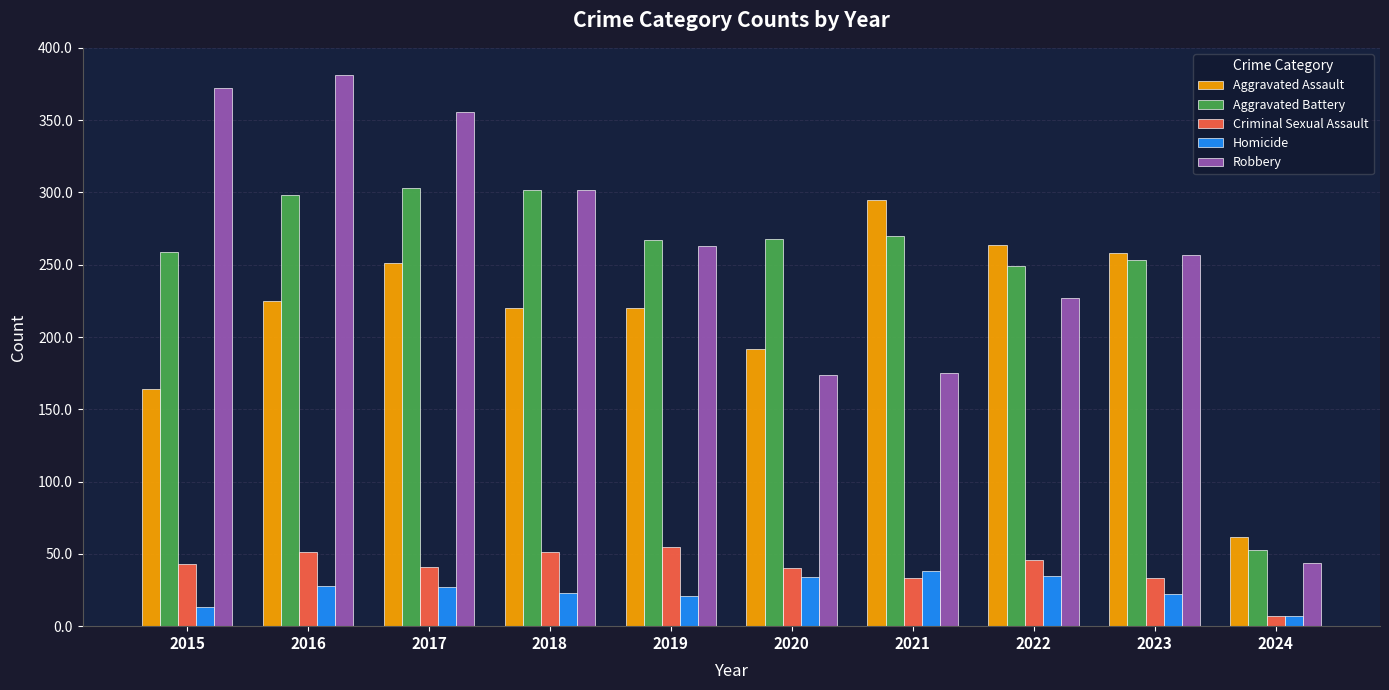

True or false: Homicide has a value of 28 at 2016.

True